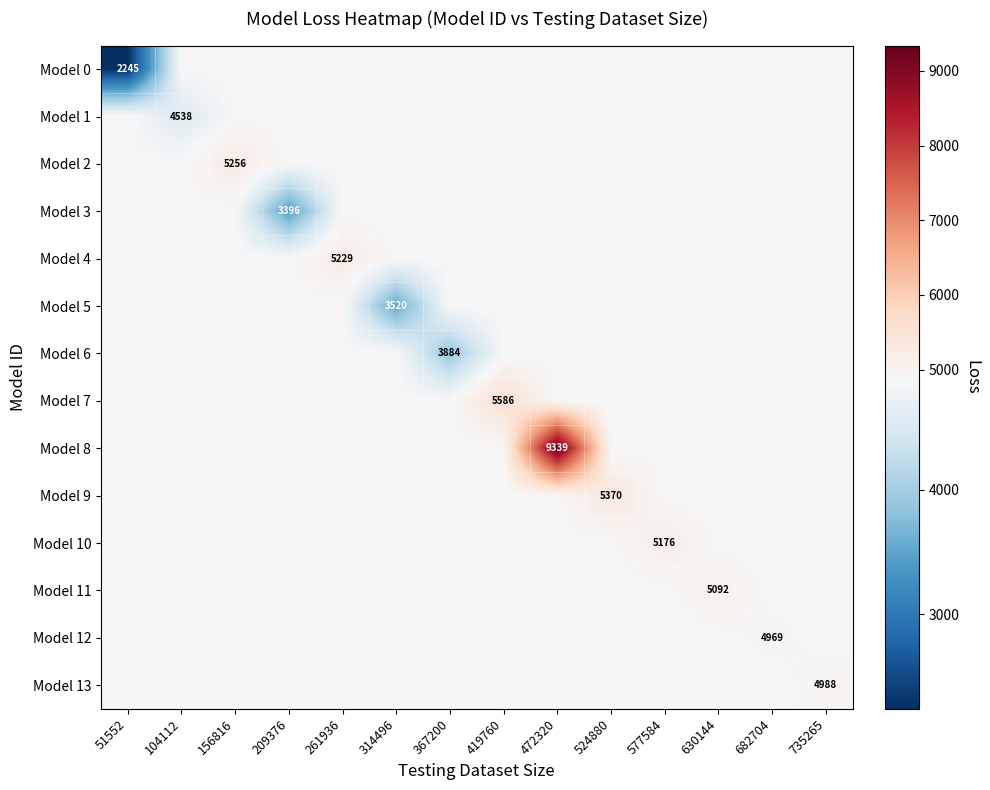

What is the greatest value displayed?

9339.5